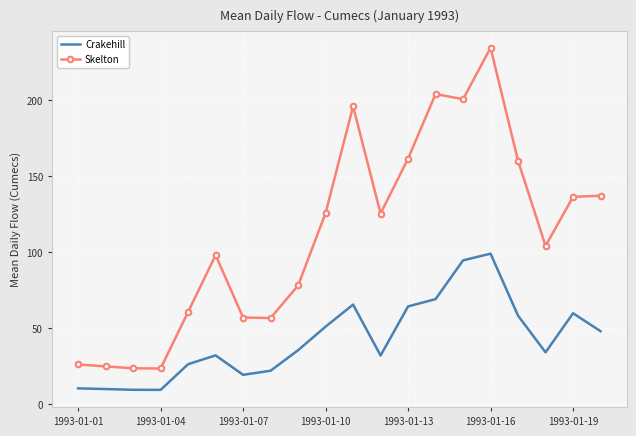

Rank the series by their maximum value, from lowest to highest.

Crakehill, Skelton